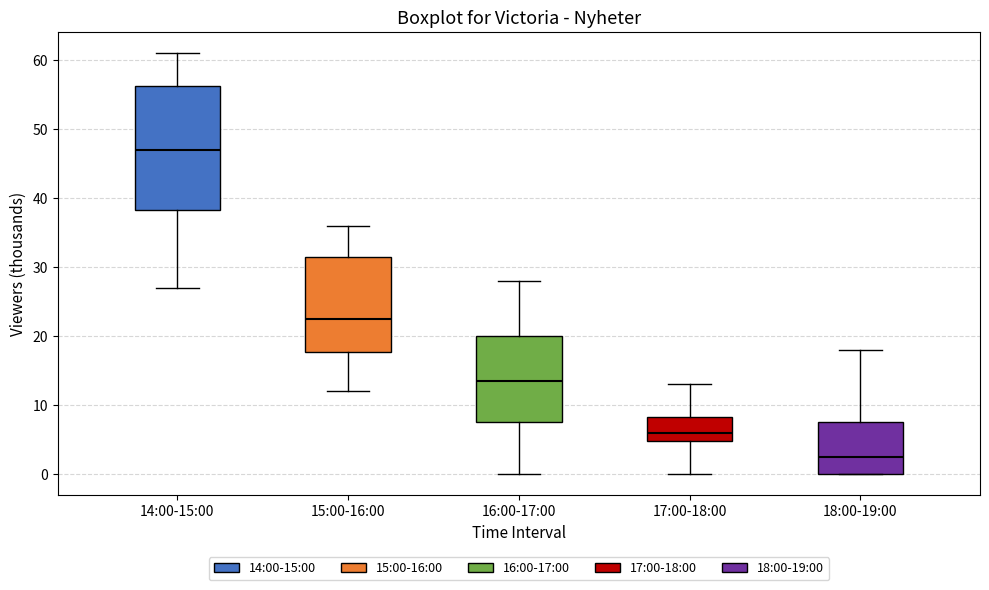

Which box is the tallest, from its lower edge to its upper edge?

14:00-15:00